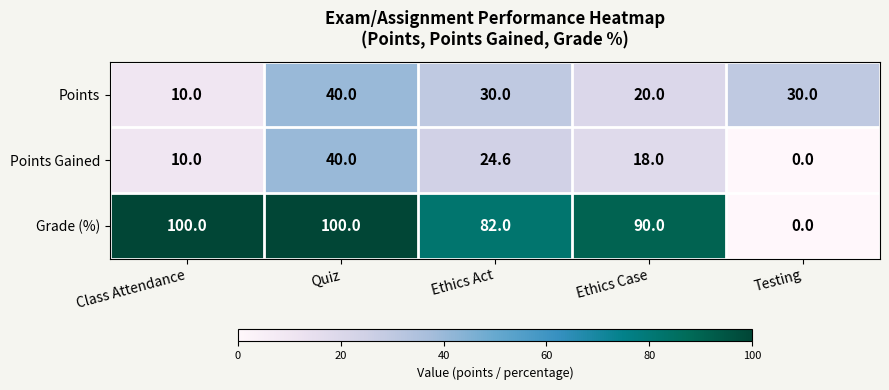

Reading left to right, transcribe all the data shown in this chart.

Points: Class Attendance=10.0	Quiz=40.0	Ethics Act=30.0	Ethics Case=20.0	Testing=30.0
Points Gained: Class Attendance=10.0	Quiz=40.0	Ethics Act=24.6	Ethics Case=18.0	Testing=0.0
Grade (%): Class Attendance=100.0	Quiz=100.0	Ethics Act=82.0	Ethics Case=90.0	Testing=0.0